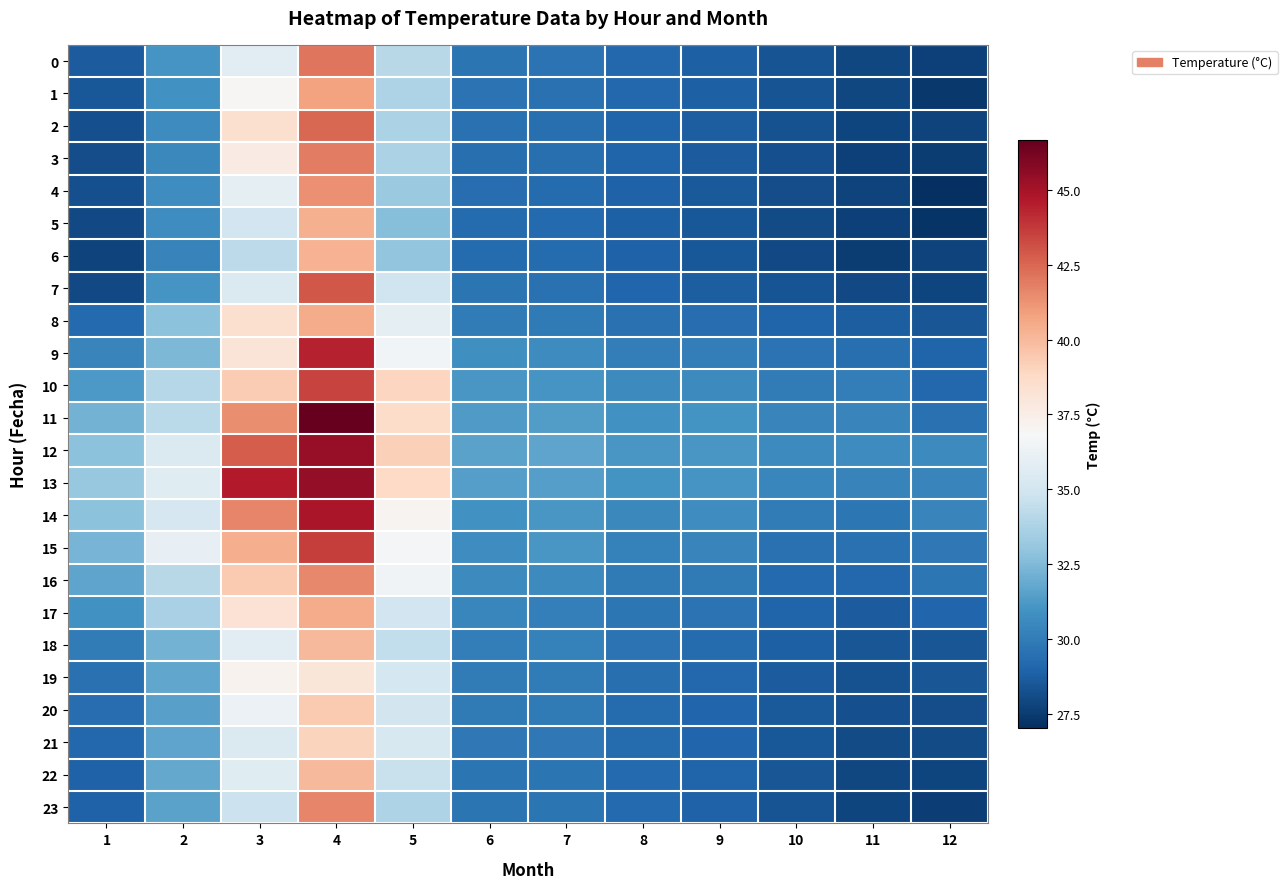

Reading left to right, what are all the values shown in this chart?

0: 1=28.7	2=31.1	3=35.8	4=42.1	5=34.1	6=29.6	7=29.6	8=29.1	9=28.9	10=28.4	11=27.9	12=27.7
1: 1=28.5	2=30.9	3=37.0	4=40.8	5=33.8	6=29.6	7=29.5	8=29.1	9=28.8	10=28.4	11=27.9	12=27.4
2: 1=28.2	2=30.6	3=38.4	4=42.4	5=33.7	6=29.5	7=29.4	8=29.0	9=28.7	10=28.3	11=27.8	12=27.7
3: 1=28.1	2=30.5	3=37.6	4=41.9	5=33.7	6=29.5	7=29.4	8=28.9	9=28.7	10=28.2	11=27.7	12=27.5
4: 1=28.2	2=30.7	3=36.0	4=41.3	5=33.2	6=29.4	7=29.3	8=28.9	9=28.6	10=28.2	11=27.8	12=27.0
5: 1=28.0	2=30.7	3=35.0	4=40.3	5=32.6	6=29.3	7=29.2	8=28.9	9=28.5	10=28.1	11=27.7	12=27.2
6: 1=27.8	2=30.3	3=34.3	4=40.3	5=33.0	6=29.3	7=29.3	8=28.9	9=28.5	10=28.0	11=27.5	12=27.8
7: 1=28.0	2=31.0	3=35.4	4=42.9	5=34.9	6=29.7	7=29.6	8=29.1	9=28.7	10=28.4	11=28.0	12=27.9
8: 1=29.2	2=32.8	3=38.4	4=40.5	5=36.0	6=30.0	7=29.9	8=29.6	9=29.4	10=29.0	11=28.8	12=28.4
9: 1=30.4	2=32.5	3=38.1	4=44.4	5=36.6	6=30.8	7=30.7	8=30.1	9=30.0	10=29.6	11=29.4	12=29.0
10: 1=31.2	2=34.0	3=39.4	4=43.5	5=39.0	6=31.1	7=31.1	8=30.6	9=30.6	10=30.0	11=30.0	12=29.2
11: 1=32.2	2=34.2	3=41.4	4=46.6	5=38.6	6=31.3	7=31.4	8=30.9	9=31.0	10=30.3	11=30.4	12=29.5
12: 1=32.8	2=35.5	3=42.8	4=45.4	5=39.2	6=31.6	7=31.6	8=31.2	9=31.1	10=30.6	11=30.6	12=30.6
13: 1=33.1	2=35.6	3=44.6	4=45.4	5=38.8	6=31.4	7=31.4	8=30.9	9=31.0	10=30.4	11=30.2	12=30.4
14: 1=32.8	2=35.2	3=41.6	4=44.8	5=37.1	6=30.9	7=31.1	8=30.5	9=30.8	10=30.0	11=29.7	12=30.4
15: 1=32.3	2=36.0	3=40.4	4=43.7	5=36.7	6=30.7	7=31.1	8=30.2	9=30.4	10=29.5	11=29.5	12=29.9
16: 1=31.7	2=34.1	3=39.4	4=41.5	5=36.5	6=30.6	7=30.6	8=29.9	9=29.9	10=29.2	11=29.2	12=29.8
17: 1=30.9	2=33.6	3=38.2	4=40.5	5=35.0	6=30.5	7=30.1	8=29.7	9=29.6	10=29.0	11=28.7	12=29.1
18: 1=29.9	2=32.2	3=35.8	4=40.0	5=34.4	6=30.1	7=30.2	8=29.6	9=29.3	10=28.8	11=28.4	12=28.4
19: 1=29.5	2=31.7	3=37.2	4=38.0	5=35.1	6=29.9	7=30.0	8=29.4	9=29.1	10=28.7	11=28.3	12=28.4
20: 1=29.4	2=31.6	3=36.2	4=39.4	5=35.0	6=29.9	7=29.9	8=29.3	9=29.1	10=28.6	11=28.2	12=28.1
21: 1=29.2	2=31.7	3=35.5	4=39.0	5=35.3	6=29.8	7=29.8	8=29.3	9=29.0	10=28.6	11=28.1	12=28.1
22: 1=28.9	2=31.8	3=35.7	4=40.0	5=34.7	6=29.7	7=29.7	8=29.2	9=29.0	10=28.5	11=27.9	12=27.8
23: 1=28.9	2=31.6	3=34.8	4=41.6	5=33.8	6=29.7	7=29.6	8=29.2	9=28.9	10=28.4	11=27.8	12=27.6